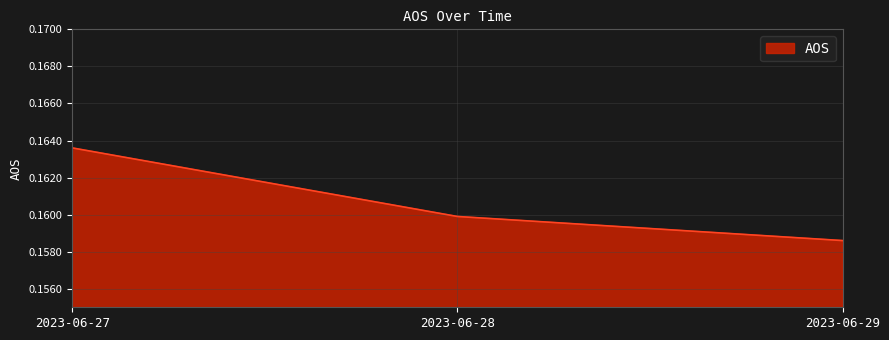

List the labels in order of value, largest first.

2023-06-27, 2023-06-28, 2023-06-29